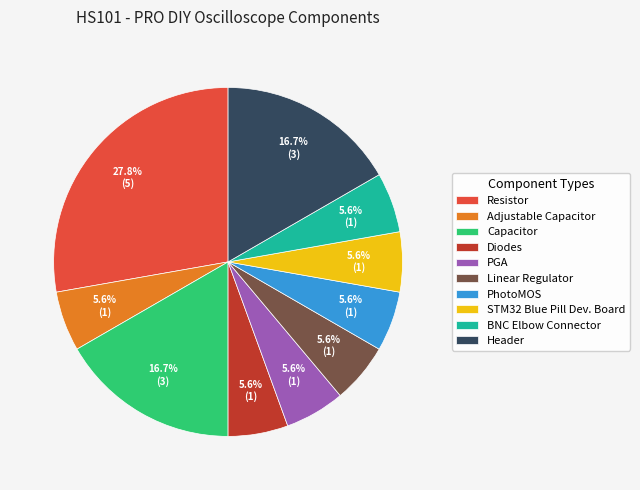

Does Header represent more than half of the total?

No